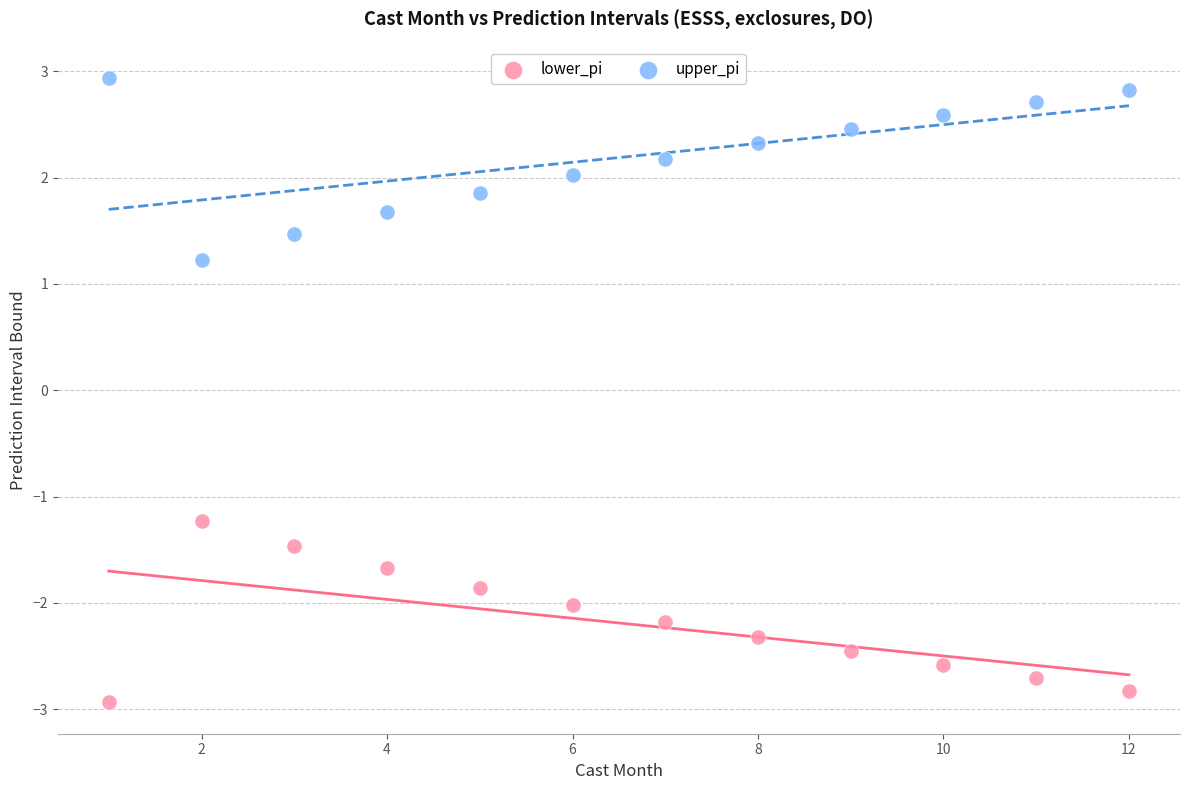

Across all data points, what is the range of Y values (max minus min)?

5.9